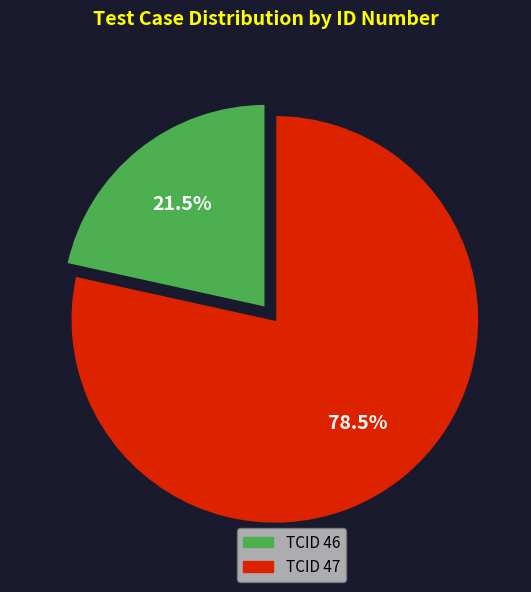

Is there any slice that represents more than half of the pie?

Yes